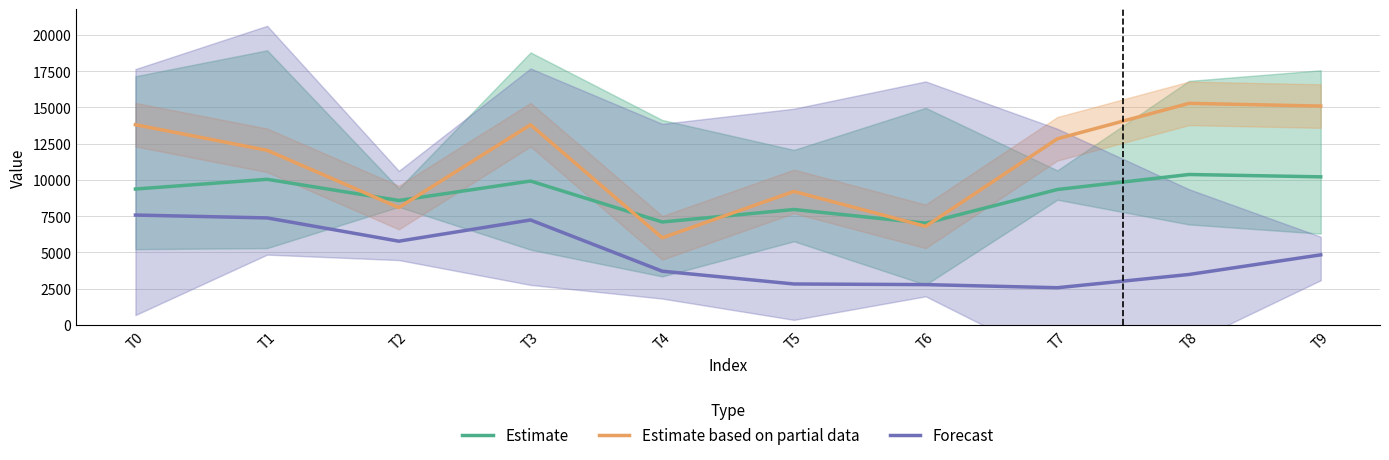

At T6, list the series in order from largest to smallest.

Estimate, Estimate based on partial data, Forecast